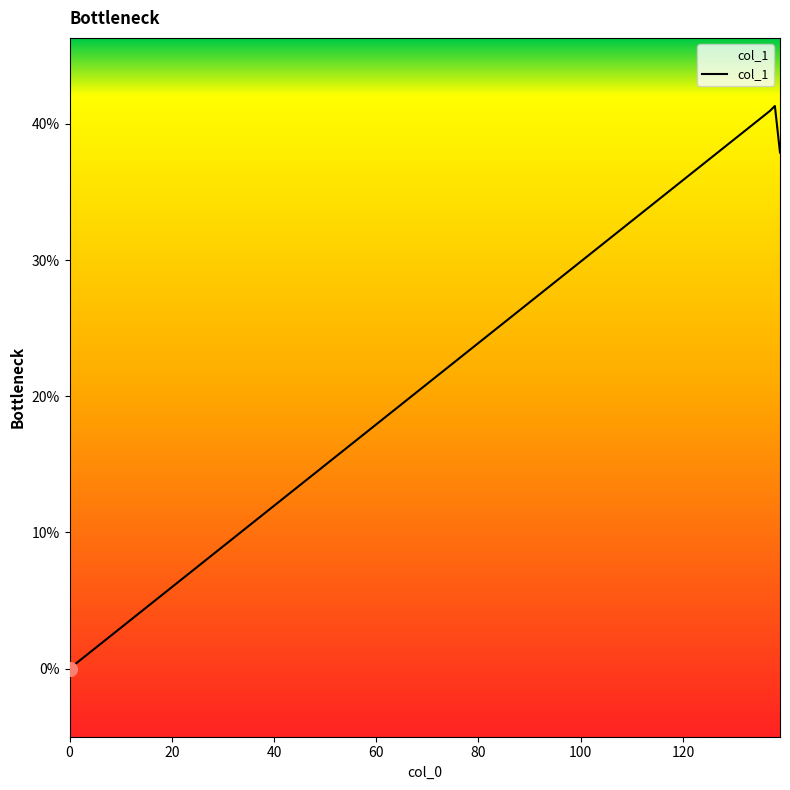

What is the difference between the maximum and minimum values?

41.3